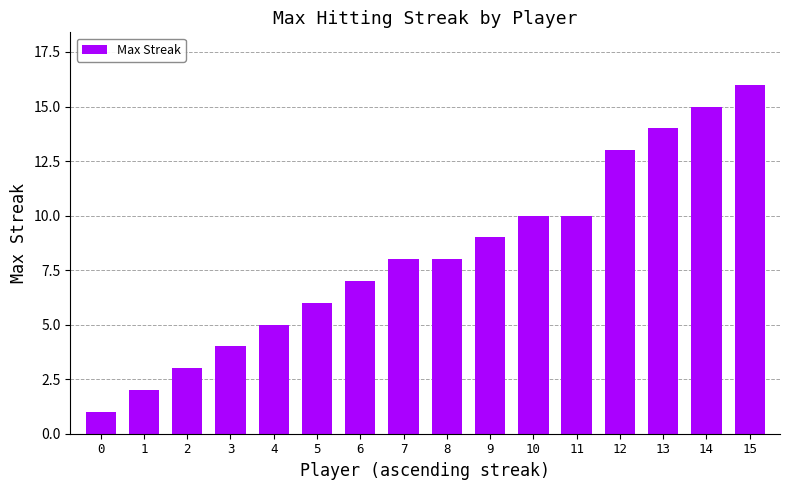

Does the chart contain stacked bars?

No